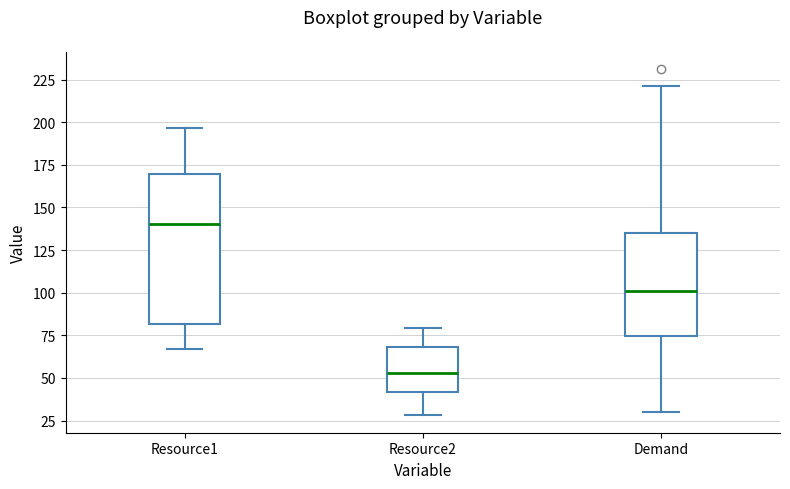

Where is the lower edge of the box for Demand on the y-axis? The values are not printed on the chart, so give them approximately, as read against the axis.

75